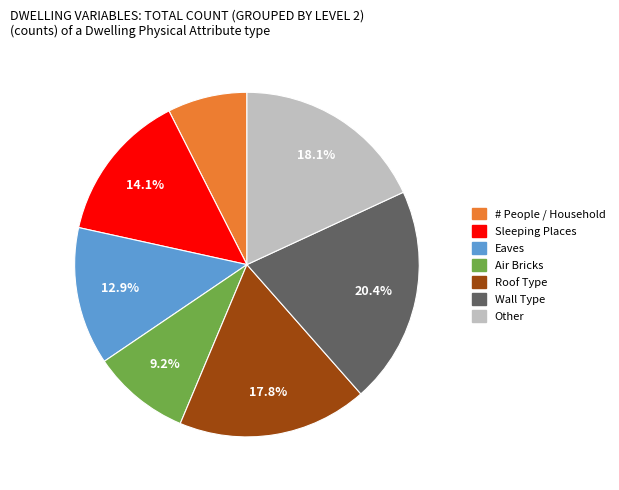

Is there any slice that represents more than half of the pie?

No